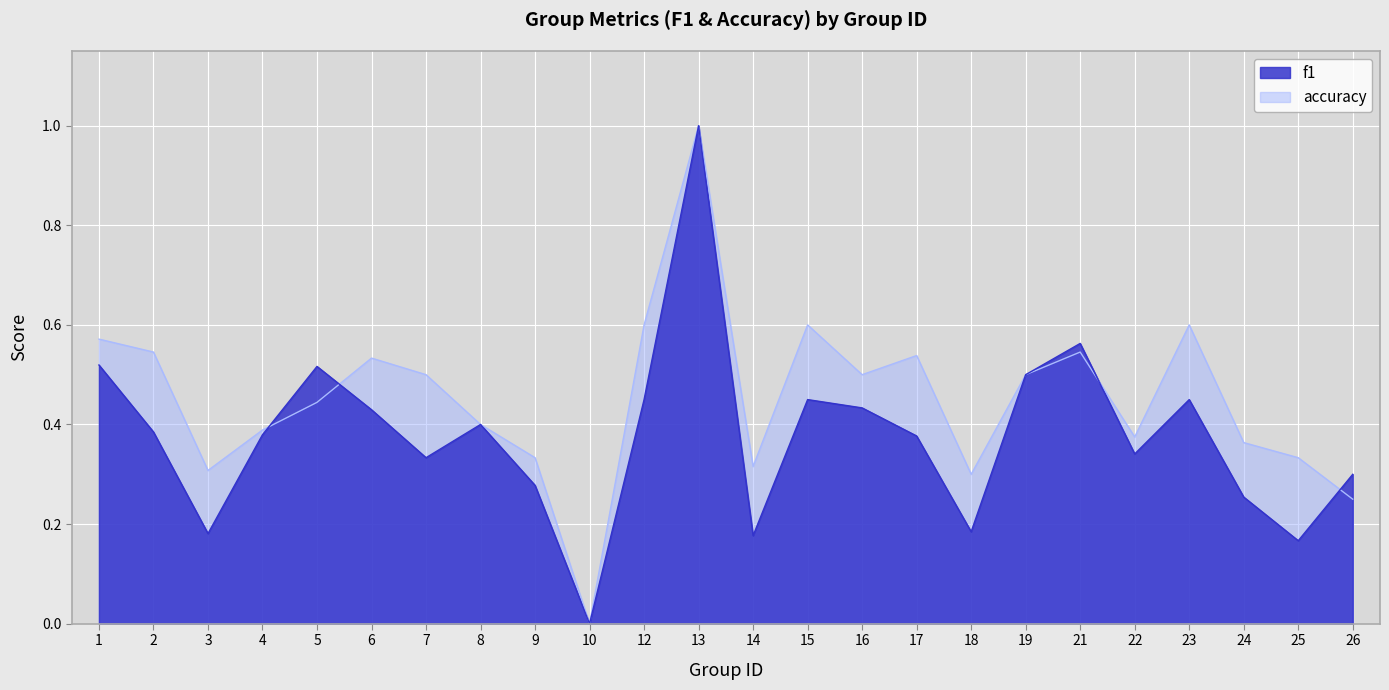

At 6, list the series in order from smallest to largest.

f1, accuracy